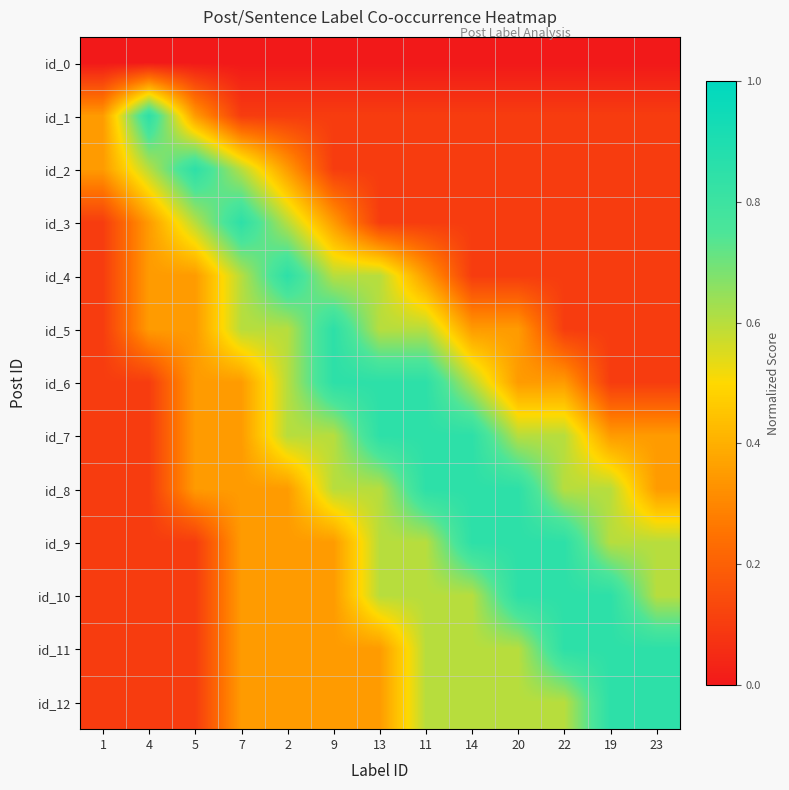

Reading left to right, transcribe all the data shown in this chart.

id_0: 1=0.0	4=0.0	5=0.0	7=0.0	2=0.0	9=0.0	13=0.0	11=0.0	14=0.0	20=0.0	22=0.0	19=0.0	23=0.0
id_1: 1=0.3	4=0.8	5=0.3	7=0.1	2=0.1	9=0.1	13=0.1	11=0.1	14=0.1	20=0.1	22=0.1	19=0.1	23=0.1
id_2: 1=0.3	4=0.6	5=0.8	7=0.6	2=0.3	9=0.1	13=0.1	11=0.1	14=0.1	20=0.1	22=0.1	19=0.1	23=0.1
id_3: 1=0.1	4=0.3	5=0.6	7=0.8	2=0.6	9=0.3	13=0.1	11=0.1	14=0.1	20=0.1	22=0.1	19=0.1	23=0.1
id_4: 1=0.1	4=0.3	5=0.3	7=0.6	2=0.8	9=0.6	13=0.6	11=0.3	14=0.1	20=0.1	22=0.1	19=0.1	23=0.1
id_5: 1=0.1	4=0.3	5=0.3	7=0.6	2=0.6	9=0.8	13=0.6	11=0.6	14=0.3	20=0.3	22=0.1	19=0.1	23=0.1
id_6: 1=0.1	4=0.1	5=0.3	7=0.3	2=0.6	9=0.8	13=0.8	11=0.8	14=0.6	20=0.3	22=0.3	19=0.1	23=0.1
id_7: 1=0.1	4=0.1	5=0.3	7=0.3	2=0.6	9=0.6	13=0.8	11=0.8	14=0.8	20=0.6	22=0.6	19=0.3	23=0.3
id_8: 1=0.1	4=0.1	5=0.3	7=0.3	2=0.3	9=0.6	13=0.6	11=0.8	14=0.8	20=0.8	22=0.6	19=0.6	23=0.3
id_9: 1=0.1	4=0.1	5=0.1	7=0.3	2=0.3	9=0.3	13=0.6	11=0.6	14=0.8	20=0.8	22=0.8	19=0.6	23=0.6
id_10: 1=0.1	4=0.1	5=0.1	7=0.3	2=0.3	9=0.3	13=0.6	11=0.6	14=0.6	20=0.8	22=0.8	19=0.8	23=0.6
id_11: 1=0.1	4=0.1	5=0.1	7=0.3	2=0.3	9=0.3	13=0.3	11=0.6	14=0.6	20=0.6	22=0.8	19=0.8	23=0.8
id_12: 1=0.1	4=0.1	5=0.1	7=0.3	2=0.3	9=0.3	13=0.3	11=0.6	14=0.6	20=0.6	22=0.6	19=0.8	23=0.8